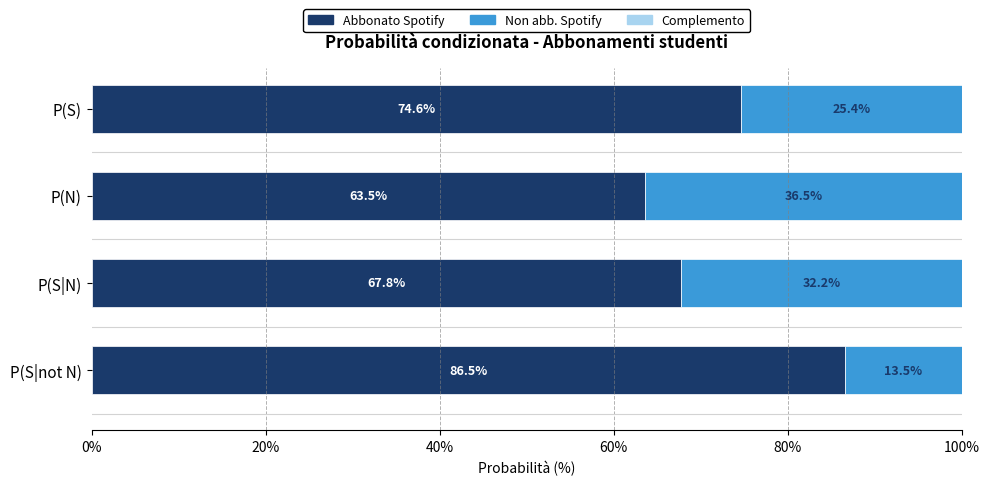

What value does the Abbonato Spotify series have at P(S)?

74.6